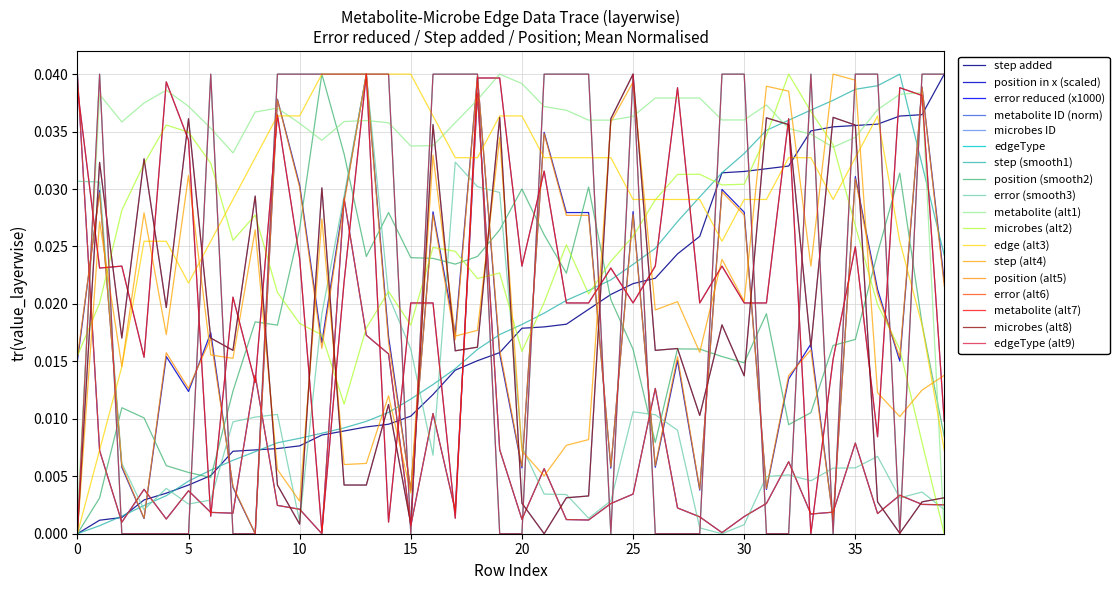

Does the chart display data point markers on the line(s)?

No